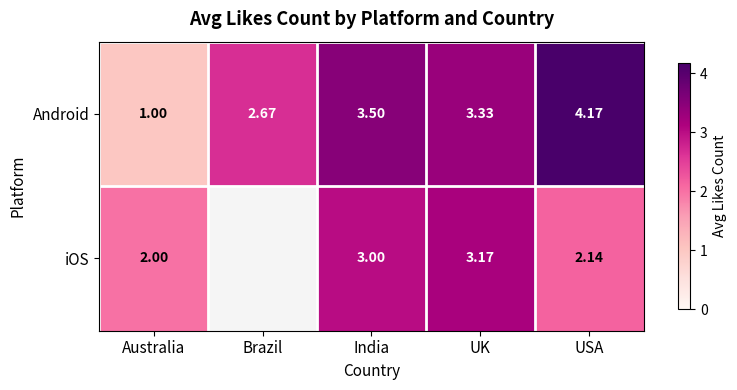

What is the minimum value shown in the chart?

1.0